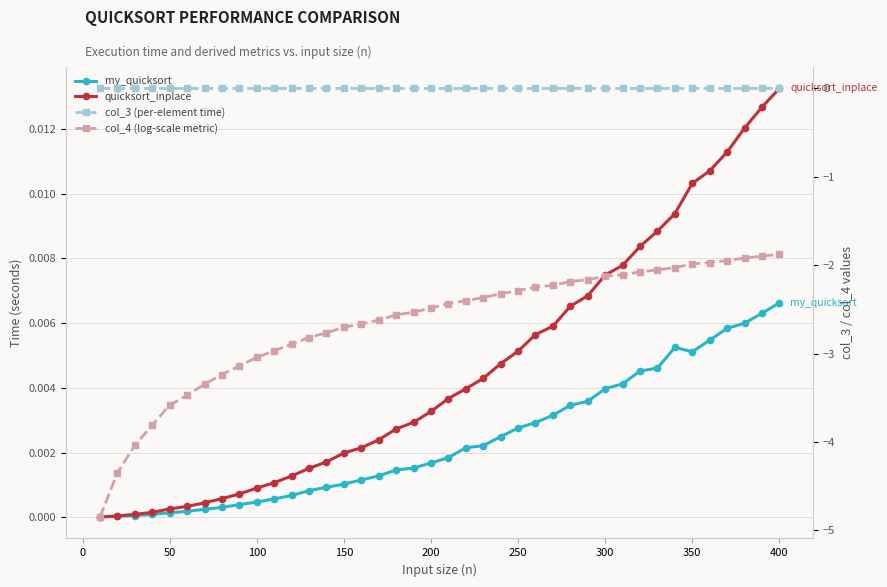

Does the chart display data point markers on the line(s)?

Yes